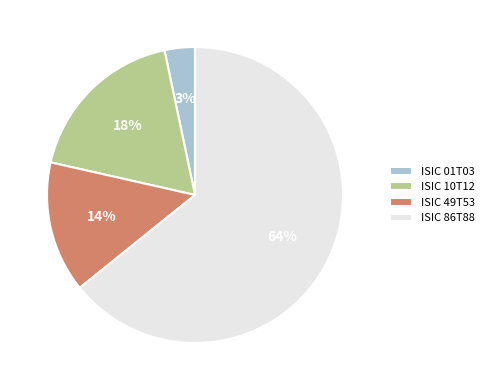

Is it true that ISIC 10T12 is 12% of the pie?

False